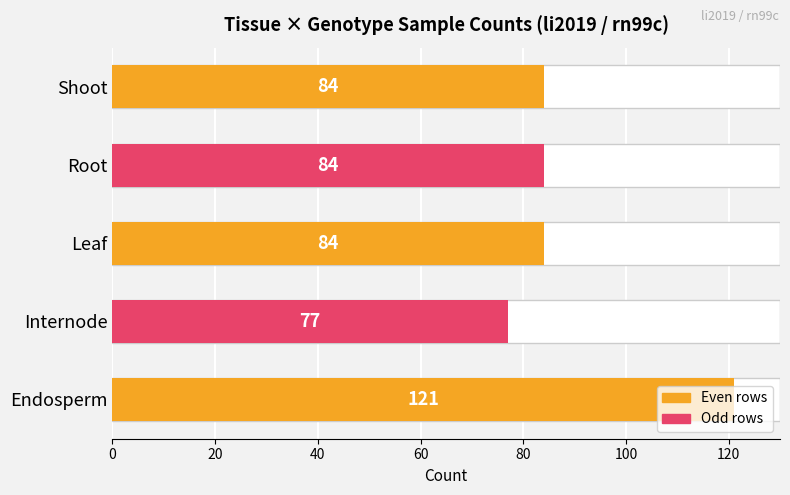

Reading right to left, list all the values displayed in this chart.

84	84	84	77	121